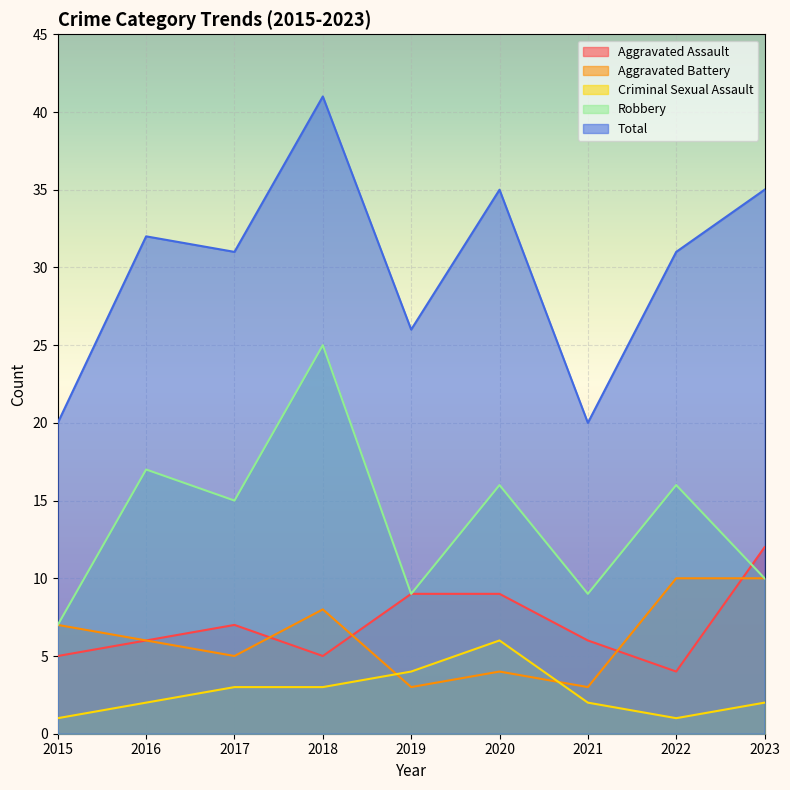

What is the sum of the Aggravated Assault values at 2023 and 2017?

19